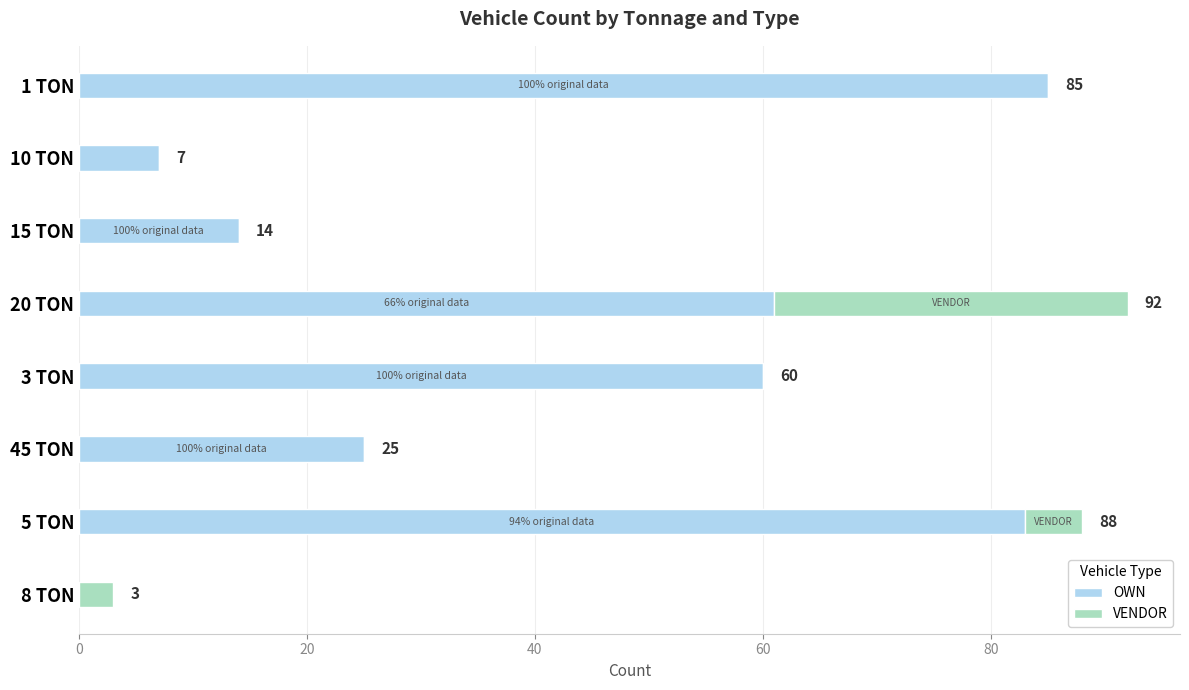

What is the total value across all series at 45 TON?

25